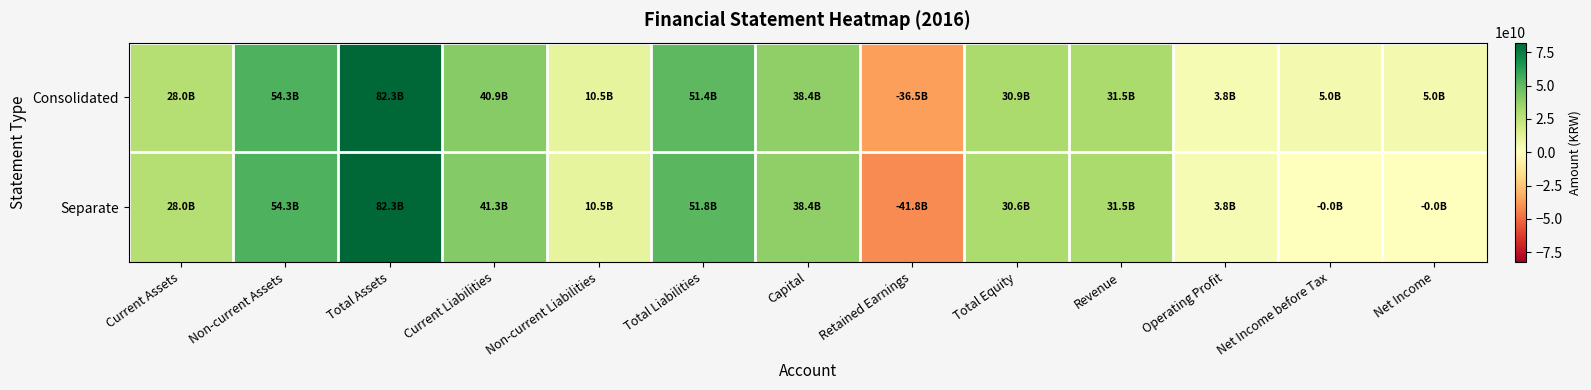

Reading left to right, what are all the values shown in this chart?

Consolidated: Current Assets=27992354179	Non-current Assets=54335923713	Total Assets=82328277892	Current Liabilities=40923985972	Non-current Liabilities=10467795399	Total Liabilities=51391781371	Capital=38427227000	Retained Earnings=-36477159882	Total Equity=30936496521	Revenue=31453884900	Operating Profit=3842684207	Net Income before Tax=4986482464	Net Income=4986482464
Separate: Current Assets=27991108548	Non-current Assets=54347063614	Total Assets=82338172162	Current Liabilities=41283151665	Non-current Liabilities=10467795399	Total Liabilities=51750947064	Capital=38427227000	Retained Earnings=-41762436599	Total Equity=30587225098	Revenue=31453884900	Operating Profit=3842684207	Net Income before Tax=-13199195	Net Income=-13199195